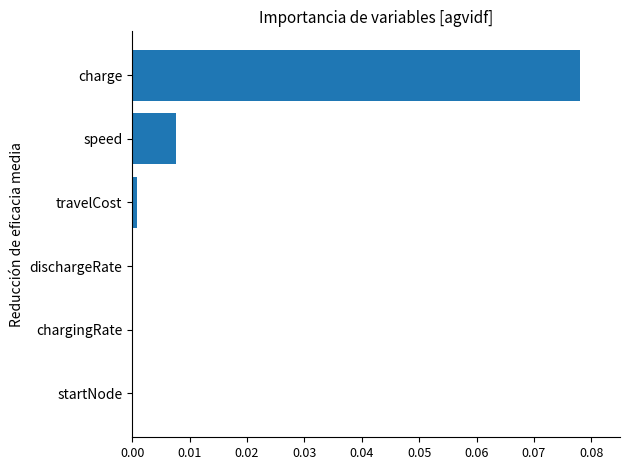

Which has a higher value, charge or speed?

charge